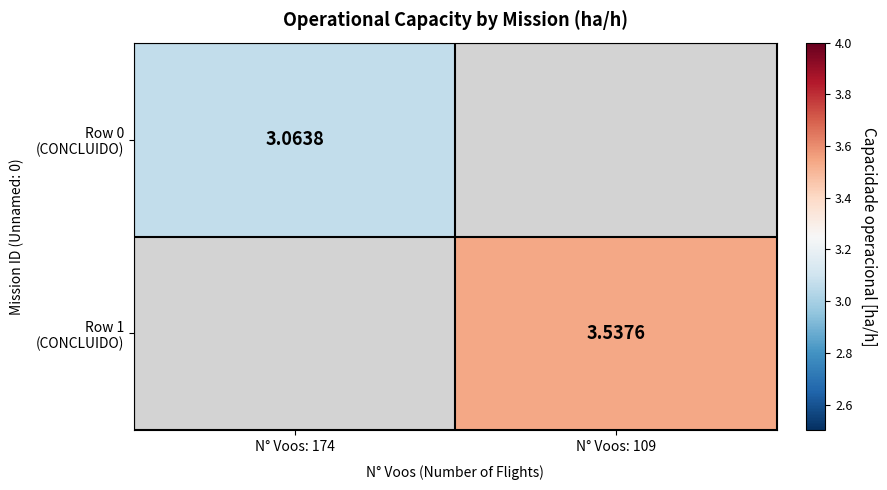

Which category has the highest value across all series?

N° Voos: 109